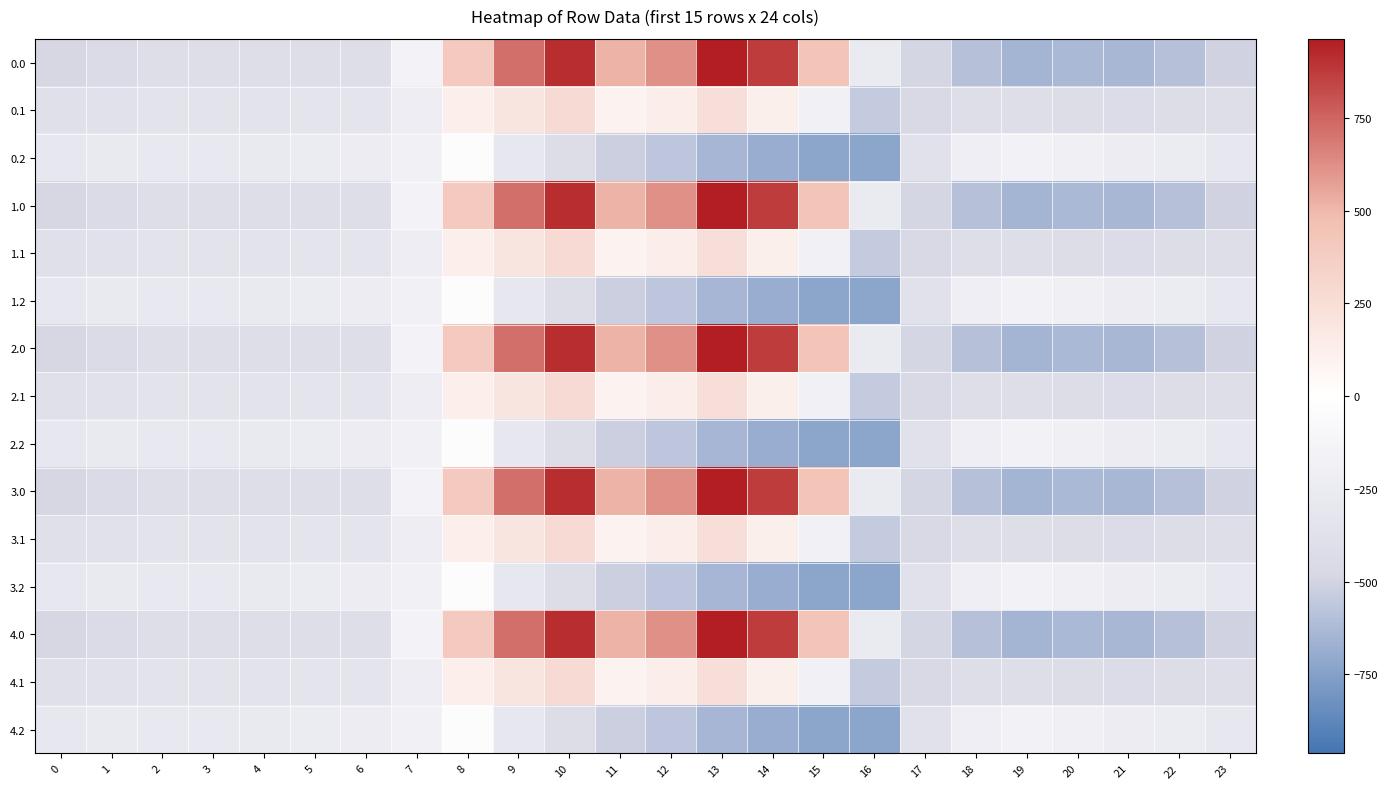

At how many categories does at least one series exceed 0?

8